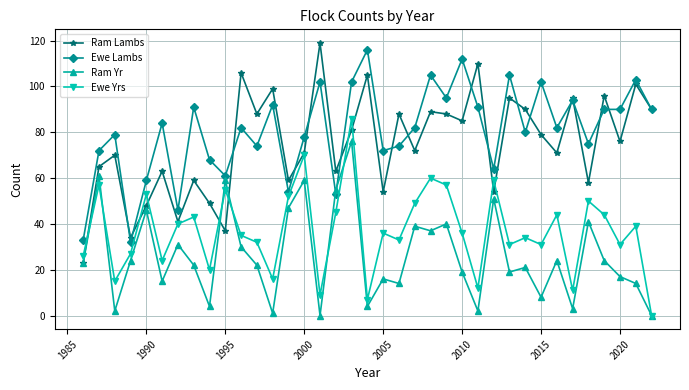

Which series ends up on top after the final intersection of Ewe Lambs and Ram Yr?

Ewe Lambs